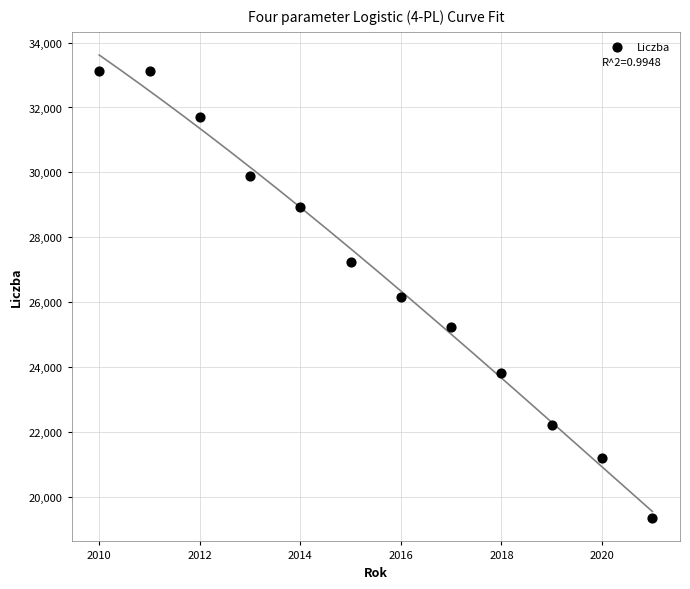

What is the average X value?

2016